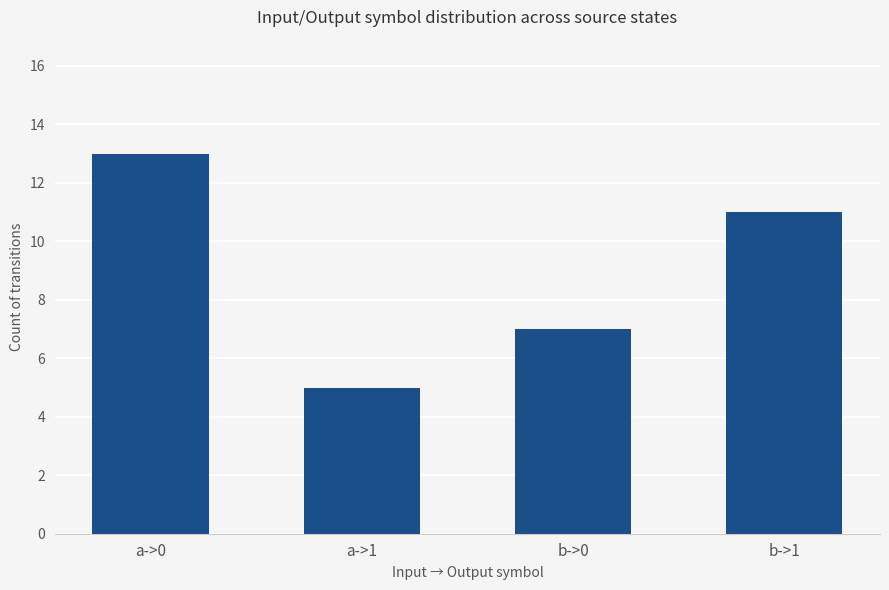

Are the bars grouped side by side (vs. stacked)?

No